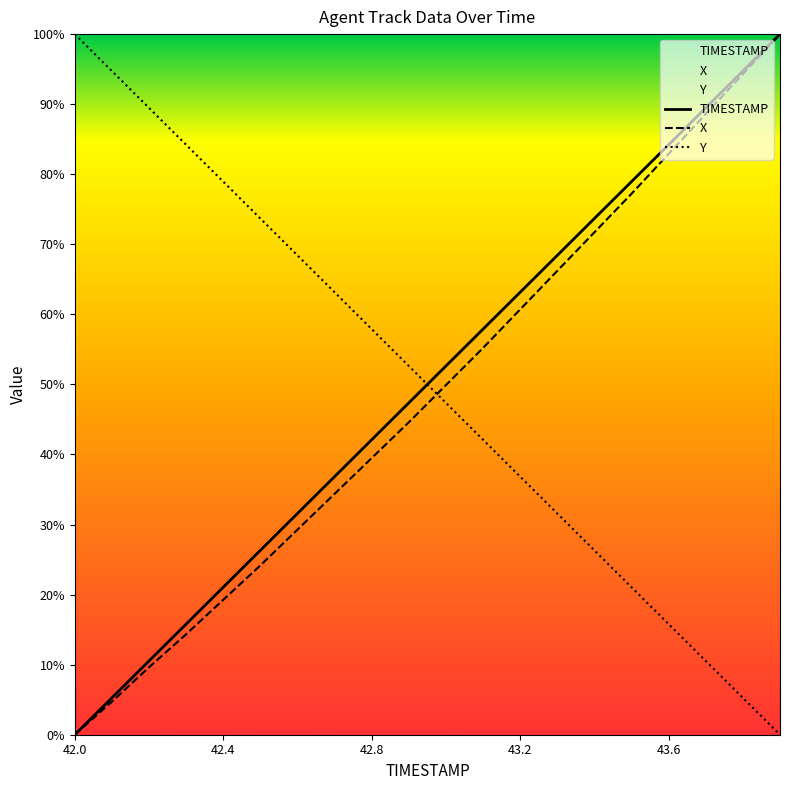

True or false: X and TIMESTAMP cross at least once.

False